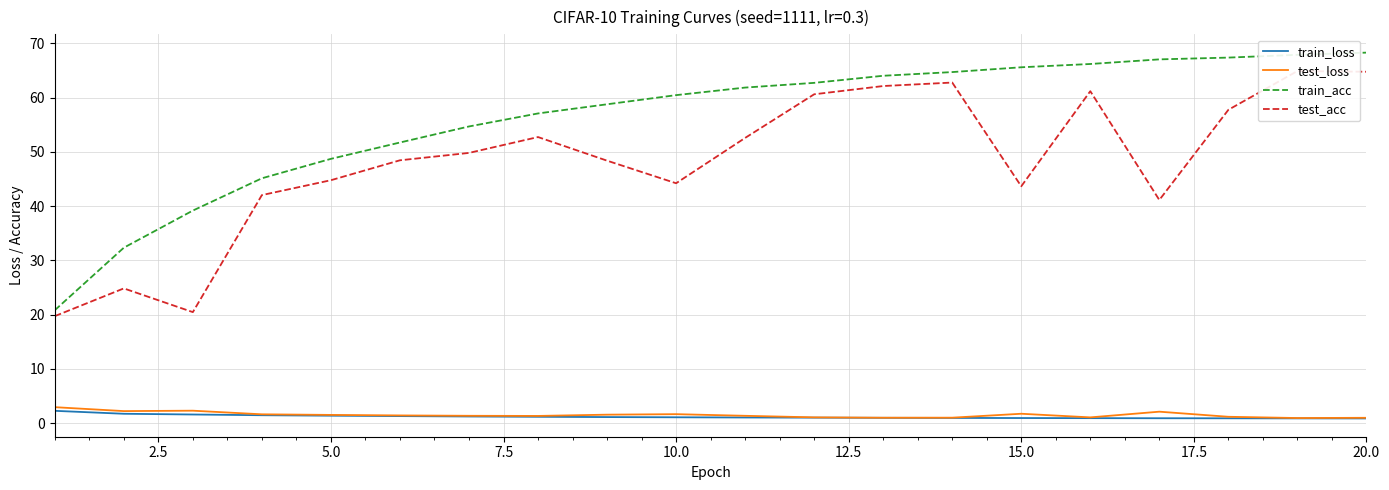

Is this an area chart (filled region under the line)?

No